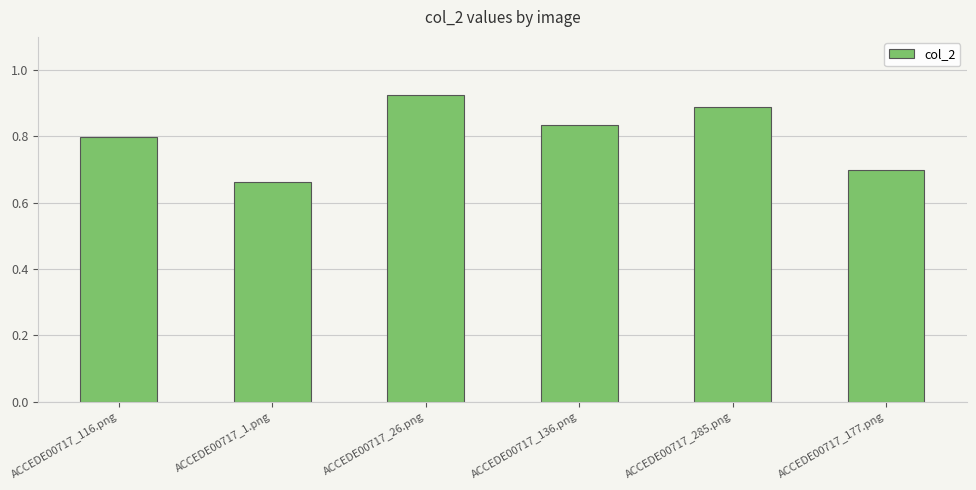

Is it true that the value at ACCEDE00717_136.png is 0.8?

True